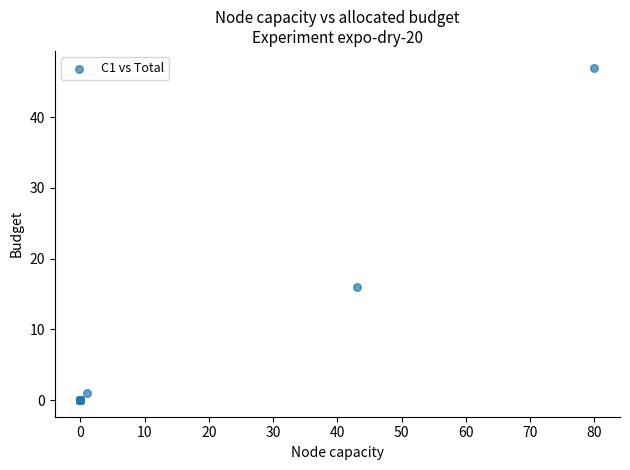

What Y value in the scatter plot is closest to 23?

16